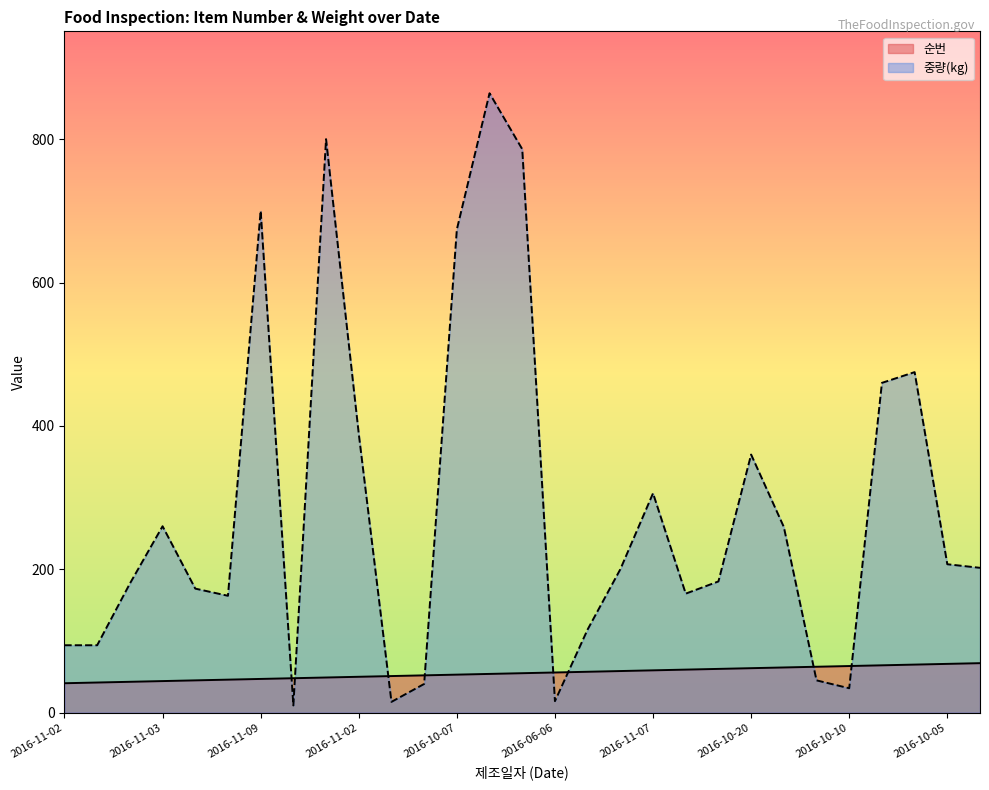

Which series ends up on top after the final intersection of 순번 and 중량(kg)?

중량(kg)